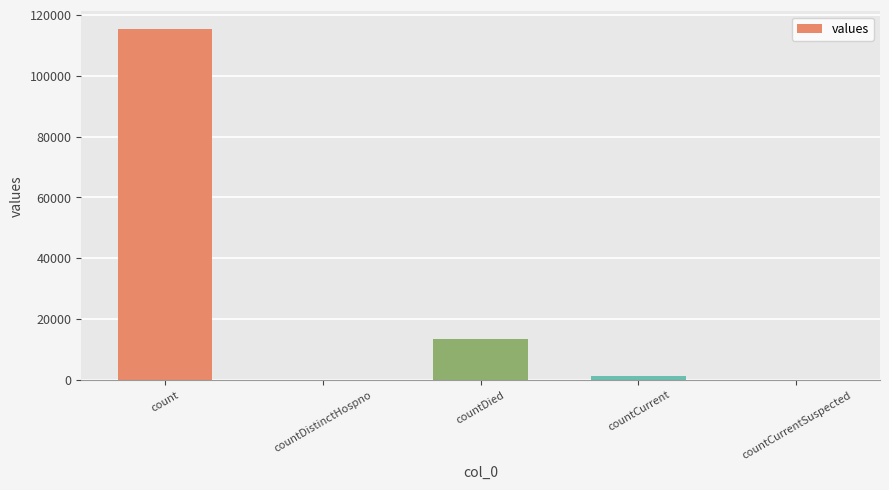

Which has a higher value, count or countCurrentSuspected?

count